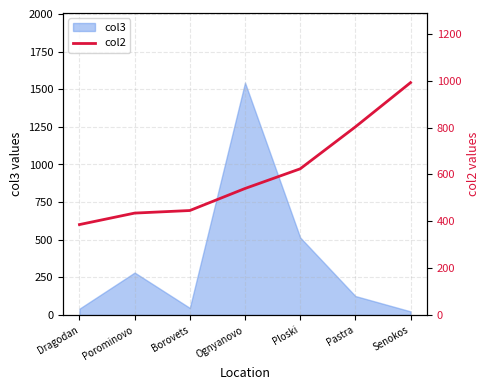

Does the chart display data point markers on the line(s)?

No